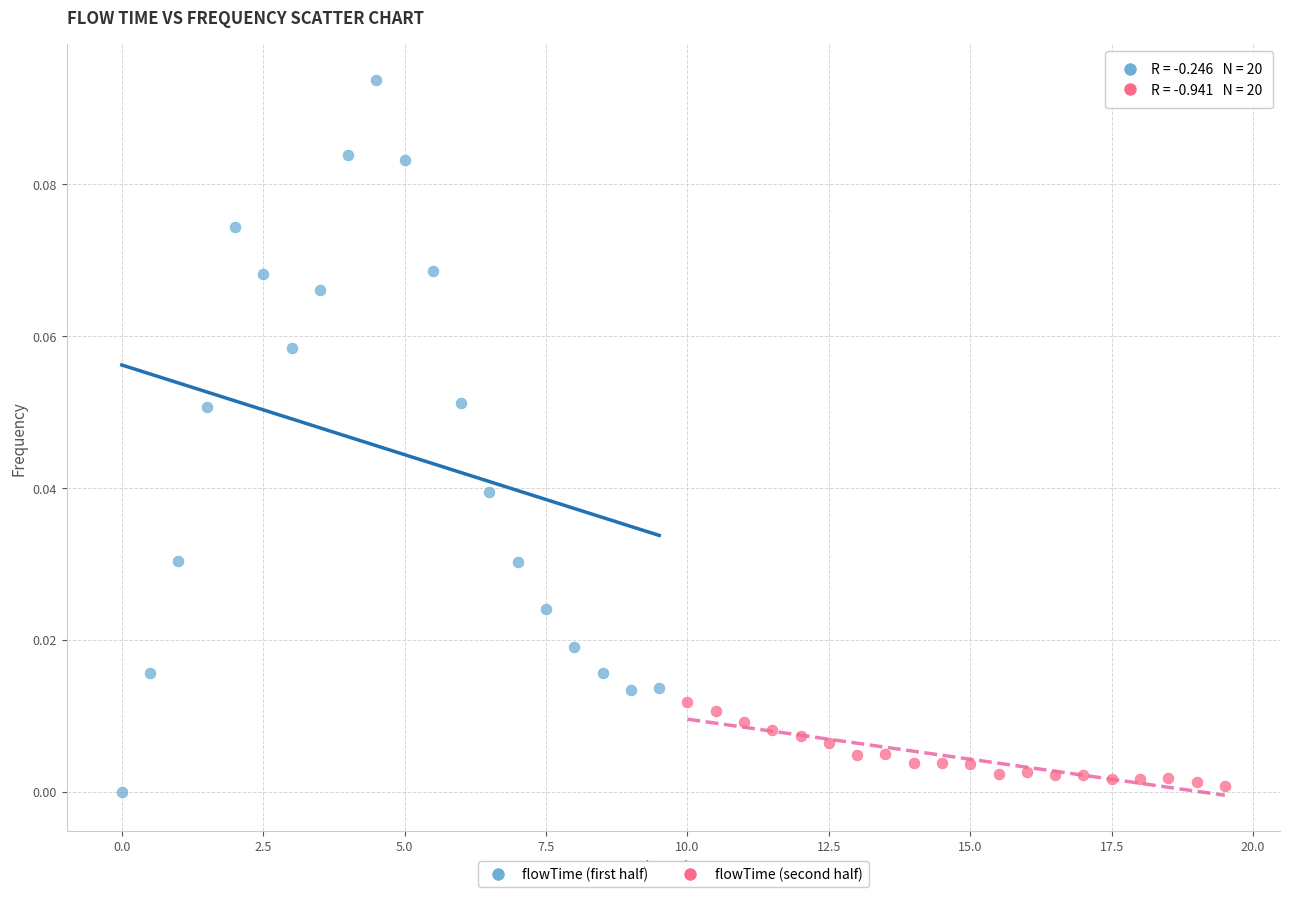

Which series reaches the maximum Y coordinate?

flowTime (first half)